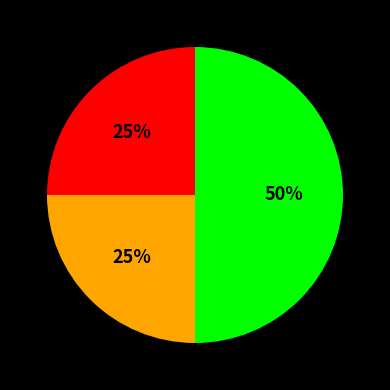

To the nearest percent, what is the average slice percentage?

33%